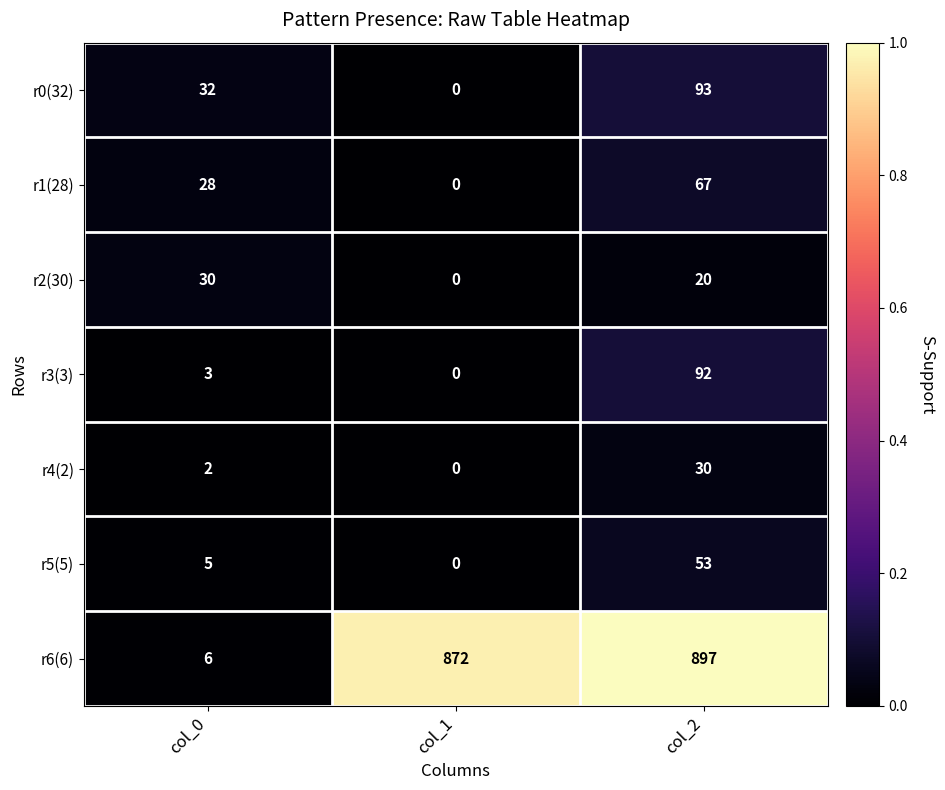

Which series has the largest total across all categories?

r6(6)